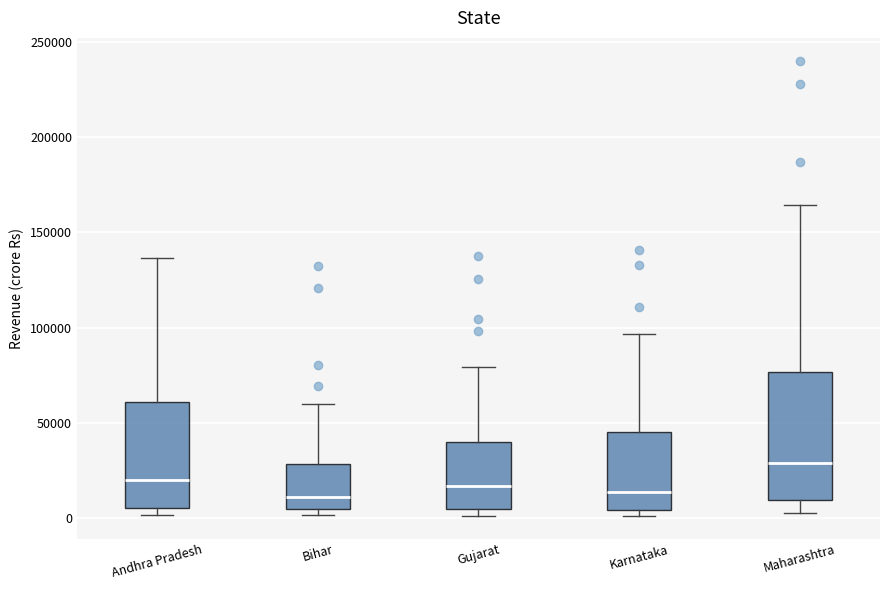

Comparing the boxes themselves (not the whiskers), which one is the tallest?

Maharashtra